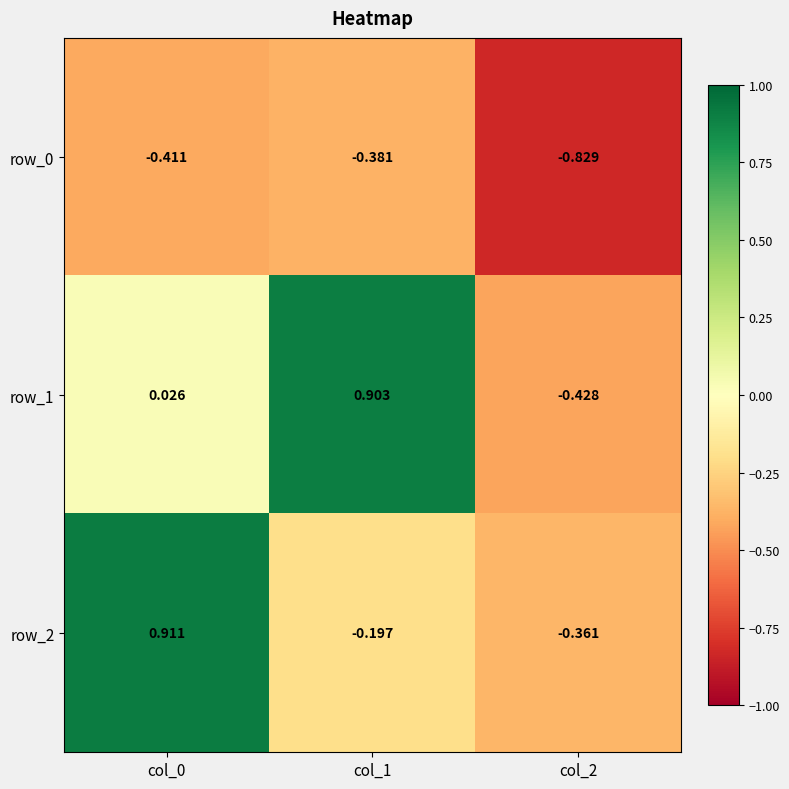

What is the average value of the row_1 series?

0.2